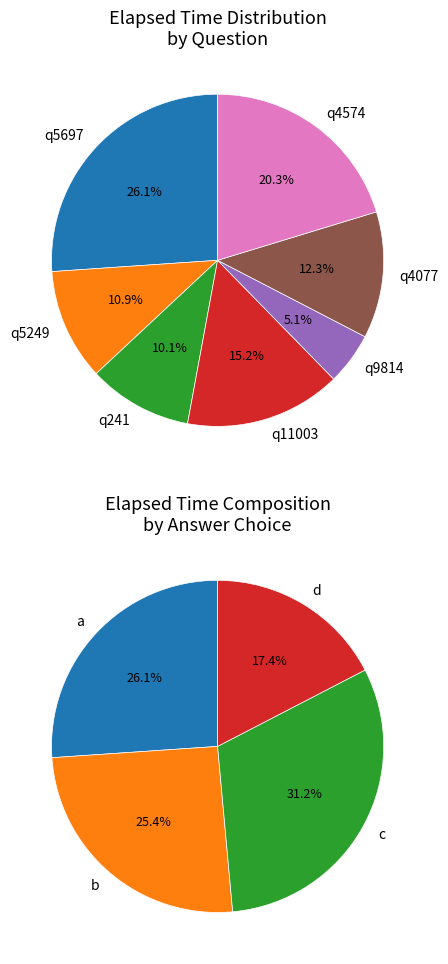

Combined, do q5697 and q4077 account for over 50%?

No